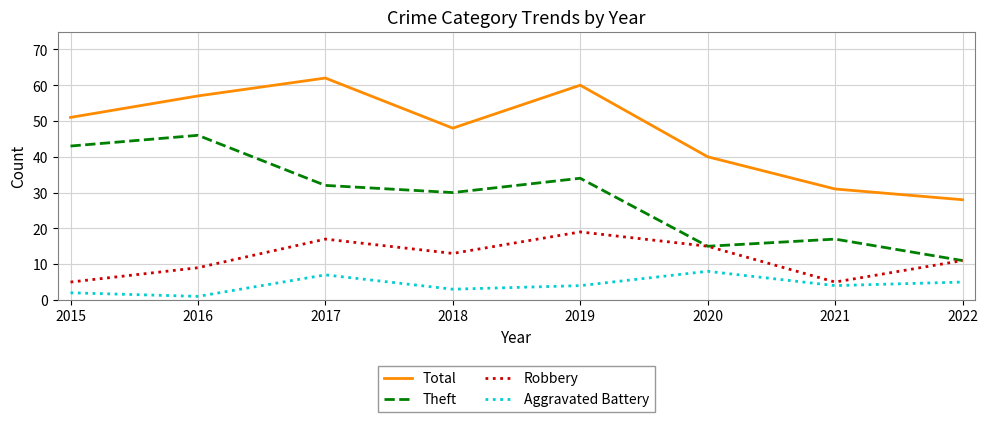

Read the Robbery value at 2020.

15